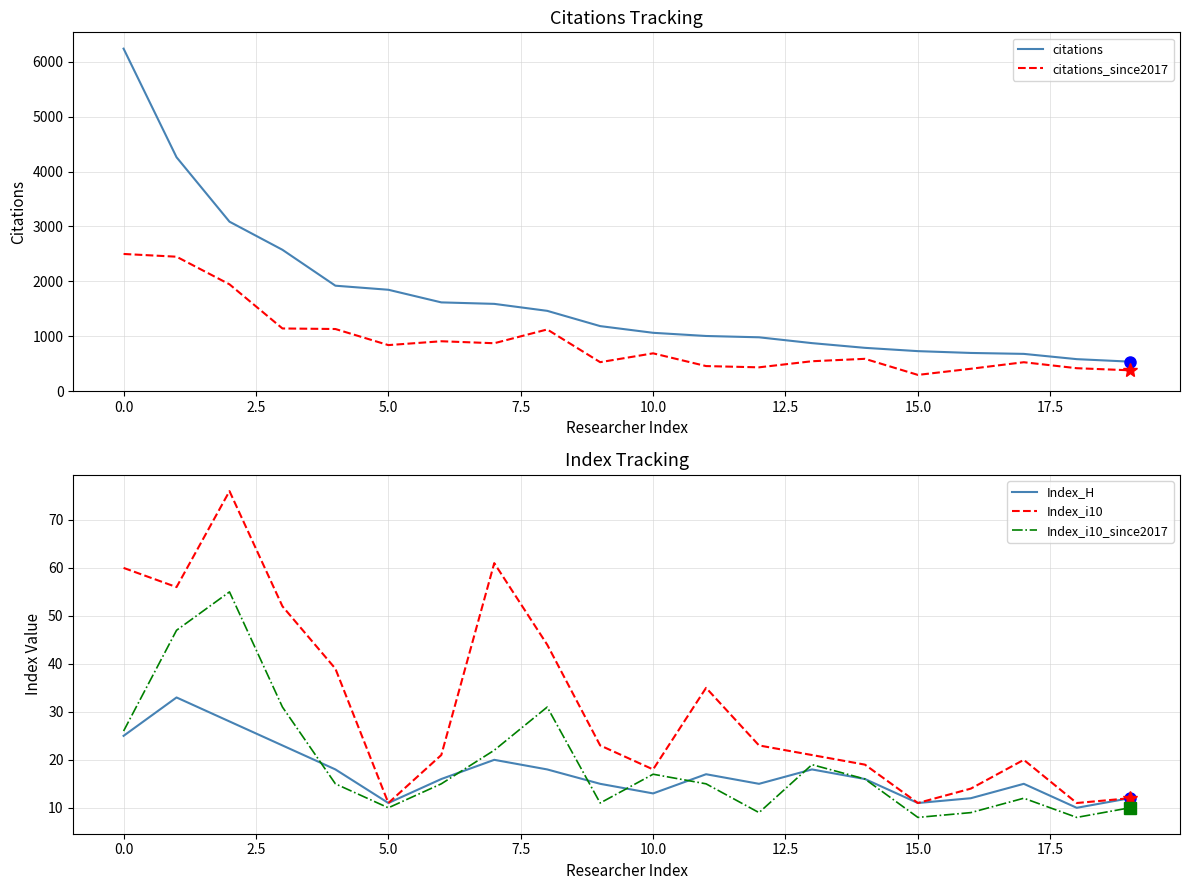

Is it true that Index_H equals 11 at 15.0?

True